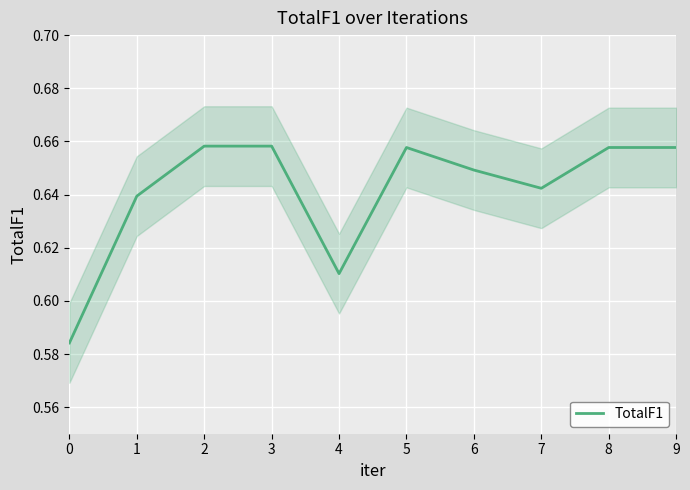

What is the value of the 9th point from the left?

0.7